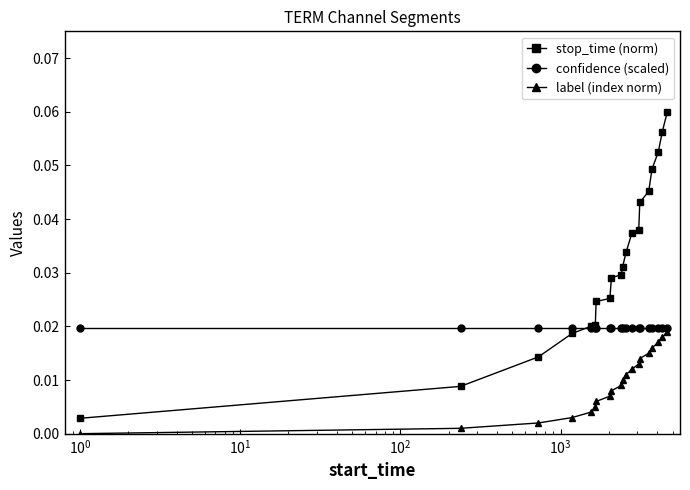

True or false: confidence (scaled) and label (index norm) cross at least once.

False